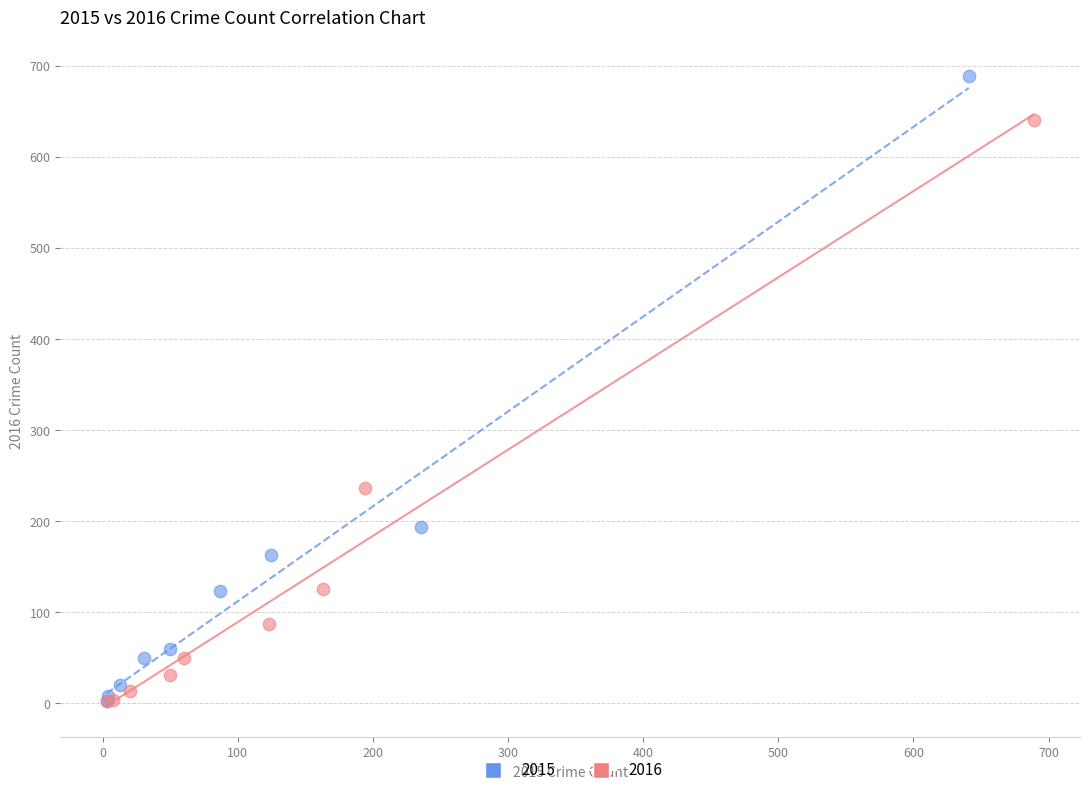

Which series has the widest spread of Y values?

2015